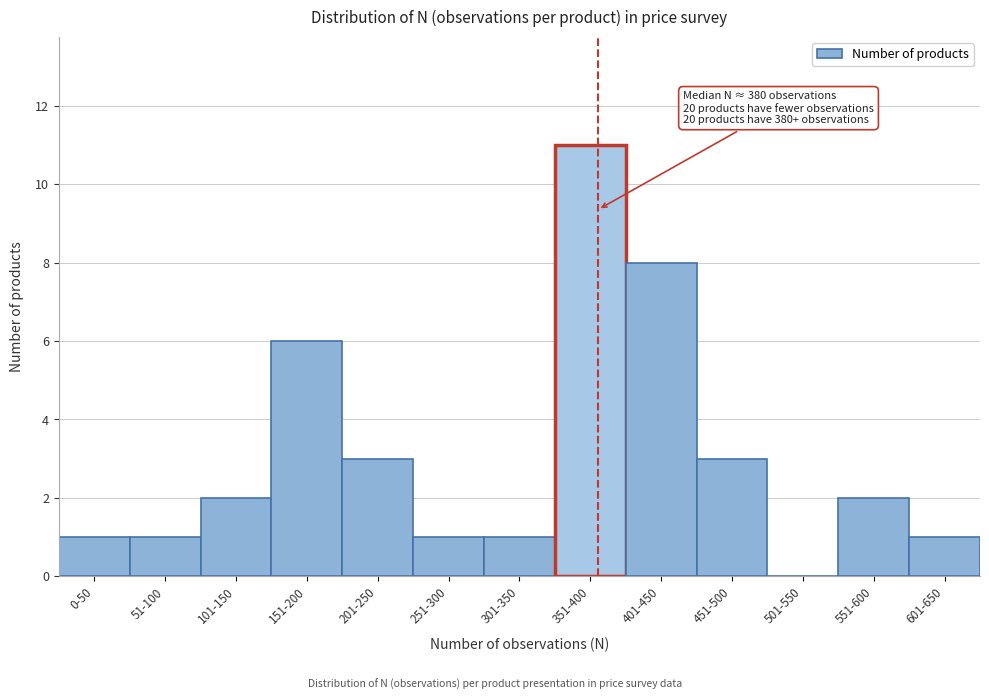

Reading right to left, transcribe all the data shown in this chart.

601-650=1	551-600=2	501-550=0	451-500=3	401-450=8	351-400=11	301-350=1	251-300=1	201-250=3	151-200=6	101-150=2	51-100=1	0-50=1